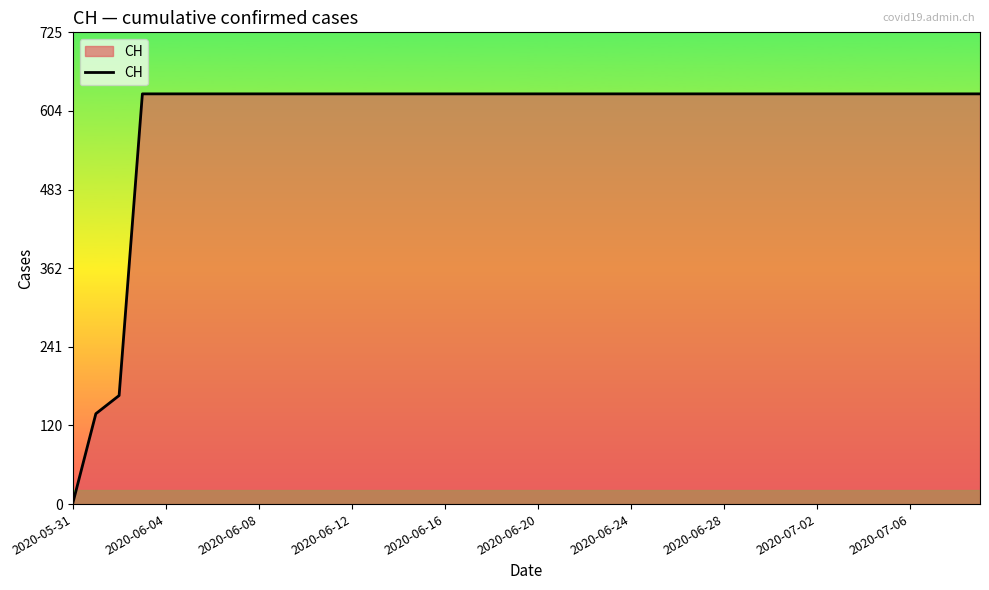

What is the difference between the maximum and minimum values?

631